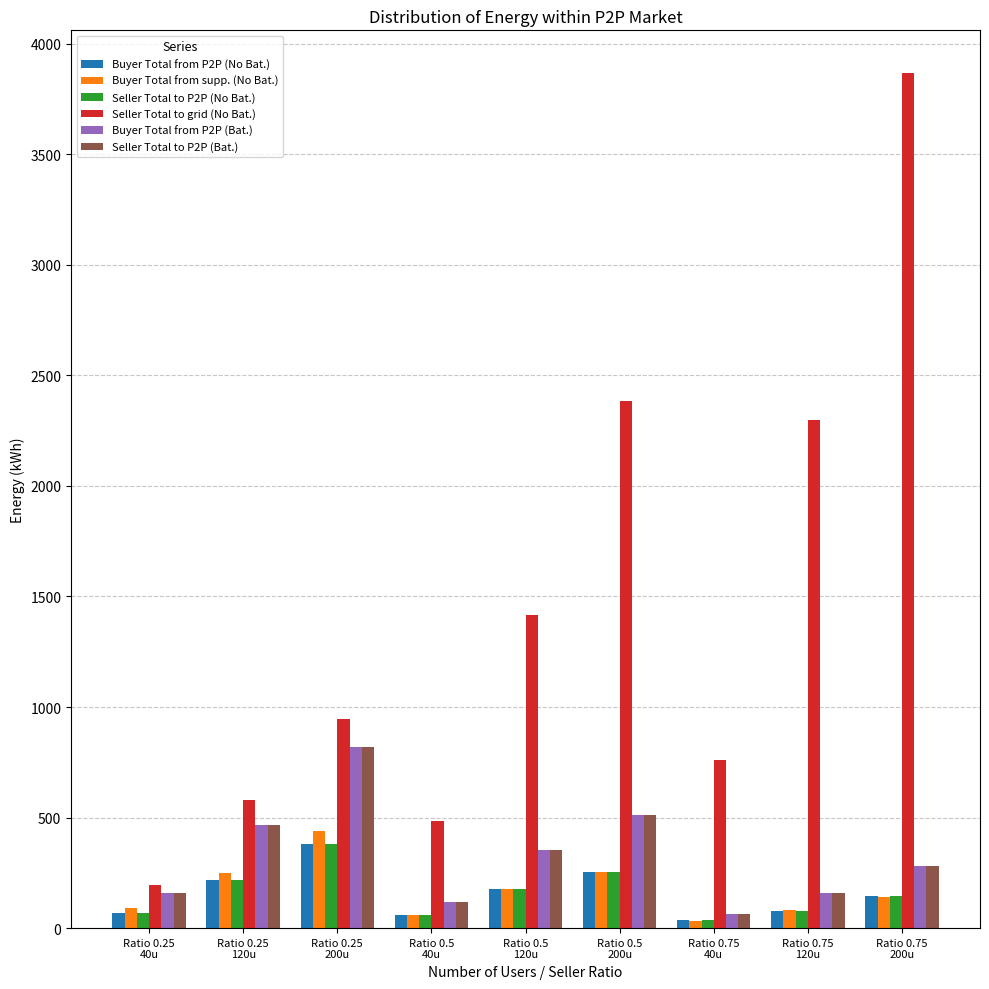

Between Ratio 0.5
40u and Ratio 0.75
120u, which series saw the biggest shift?

Seller Total to grid (No Bat.)